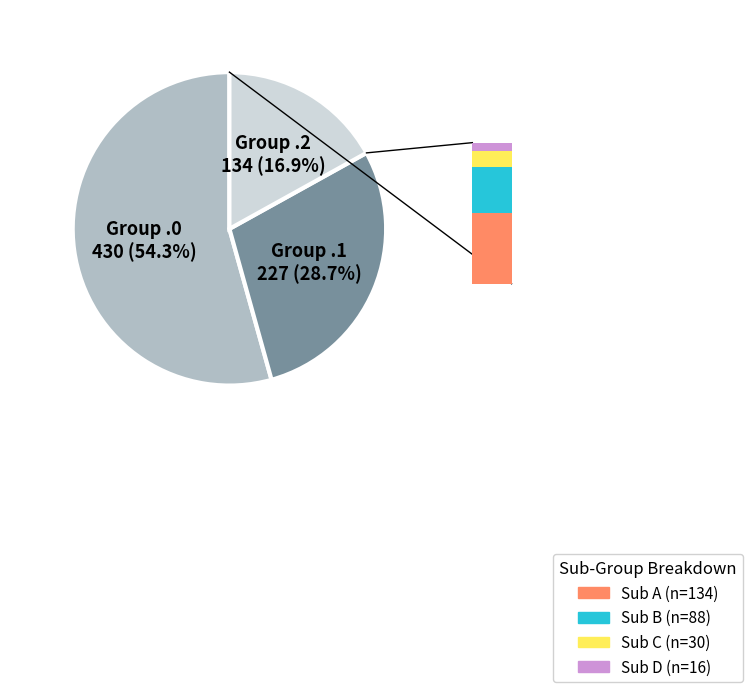

To the nearest percent, what is the average slice percentage?

33%